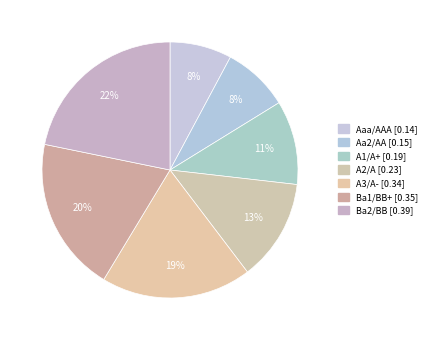

To the nearest percent, what is the average slice percentage?

14%